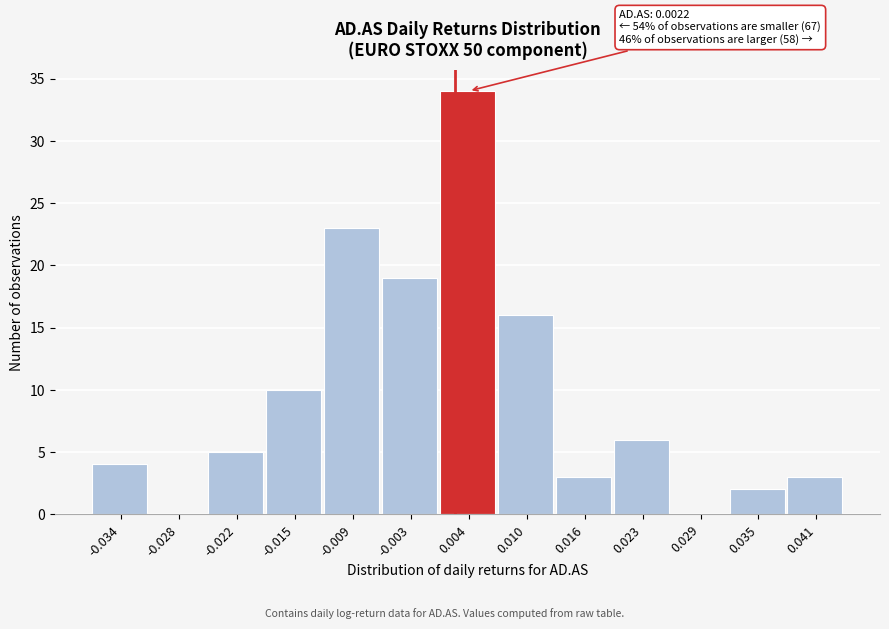

Which range on the x-axis has the tallest bar?

0.001 to 0.007